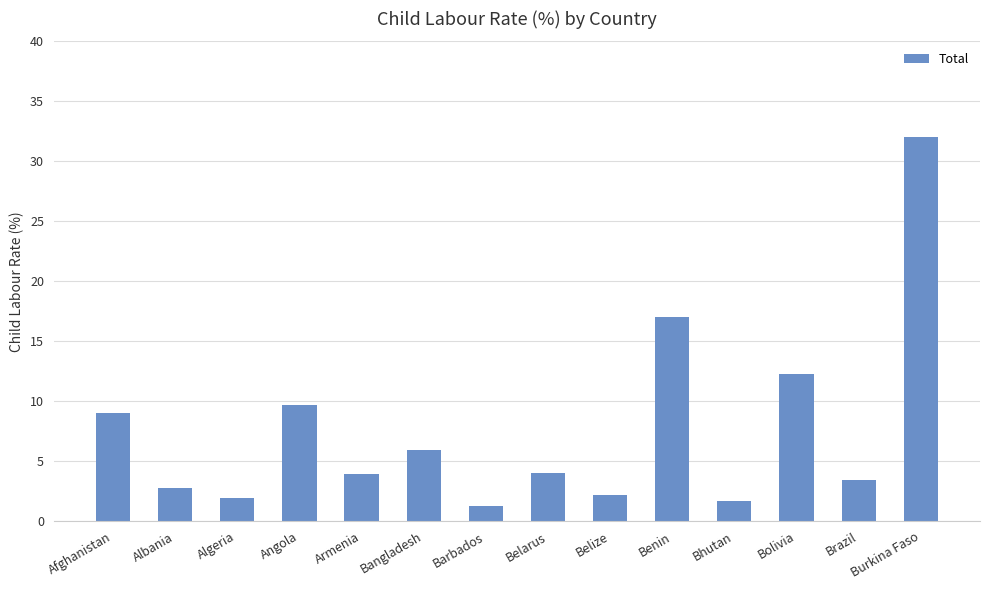

Which category has the lowest value across all series?

Barbados